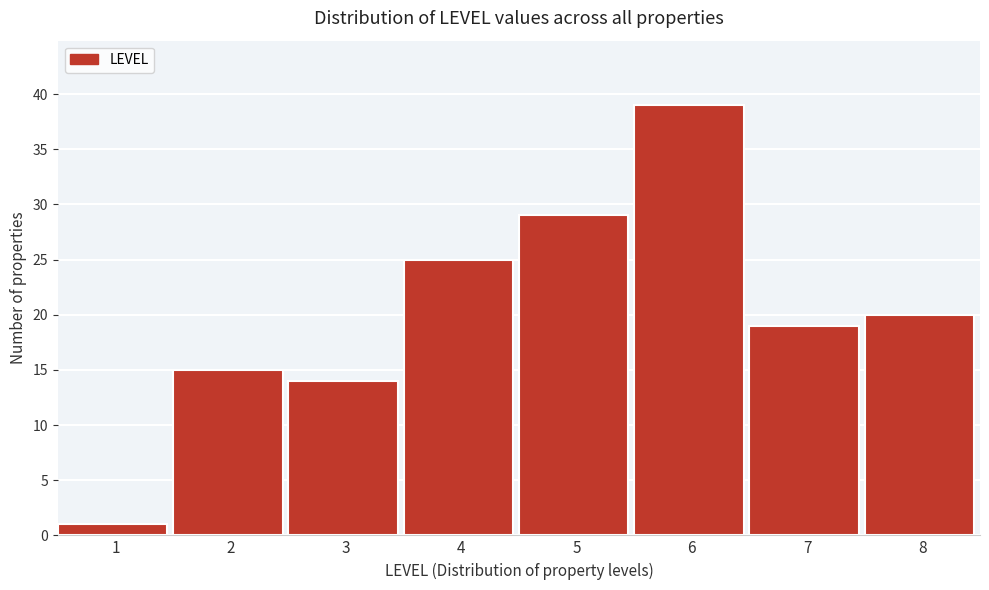

Reading left to right, list all the values displayed in this chart.

1	15	14	25	29	39	19	20